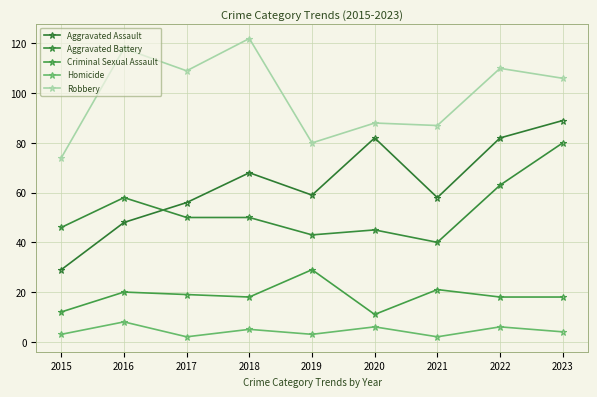

Between 2015 and 2020, which series saw the biggest shift?

Aggravated Assault